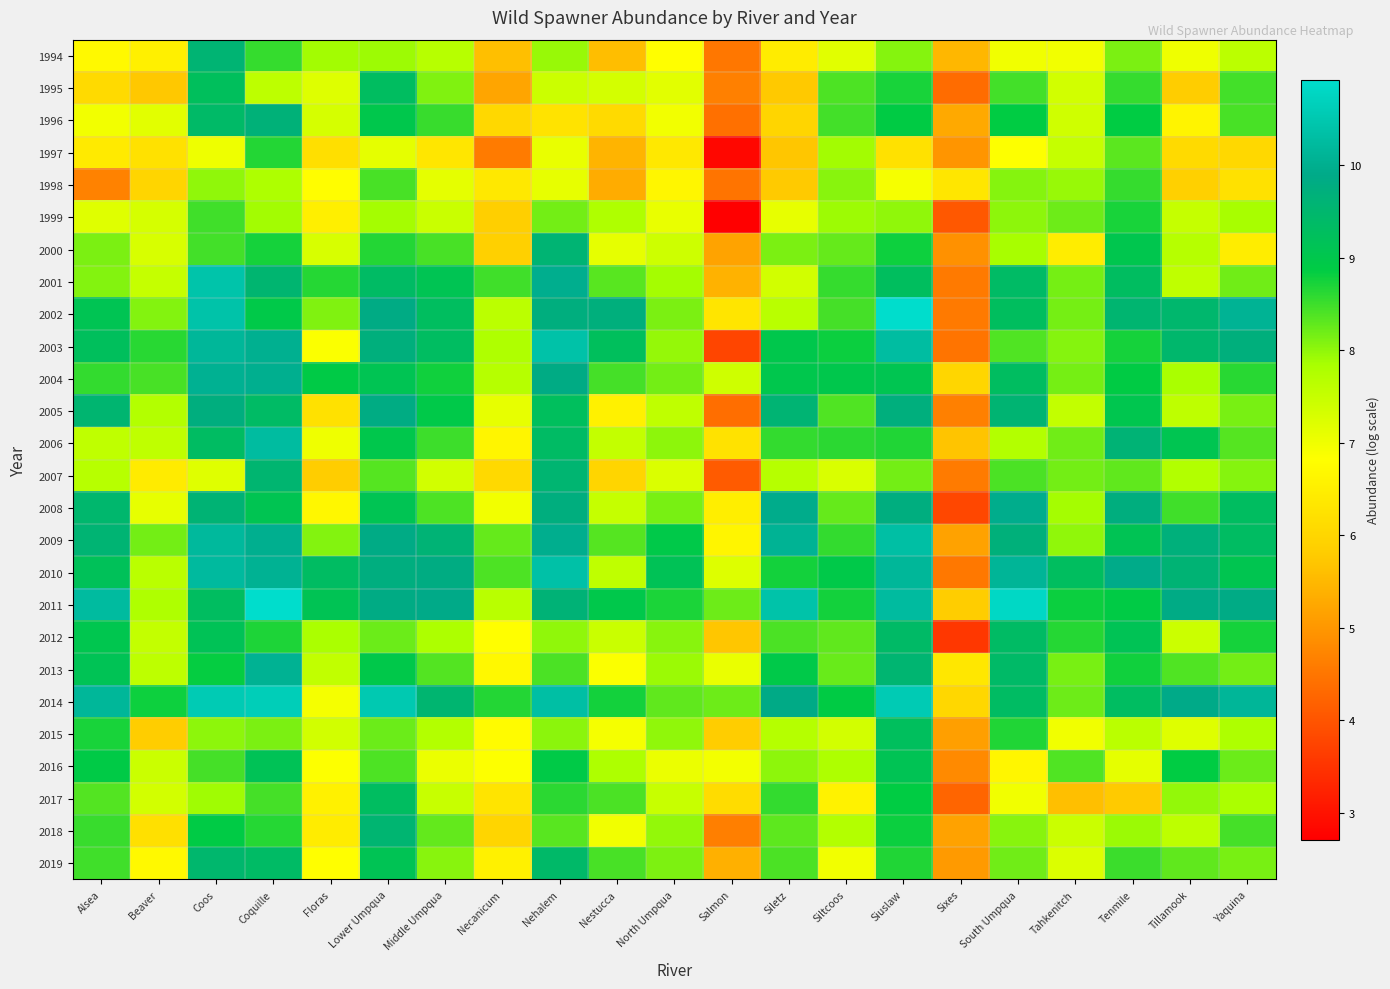

Count the number of categories in the chart.

21